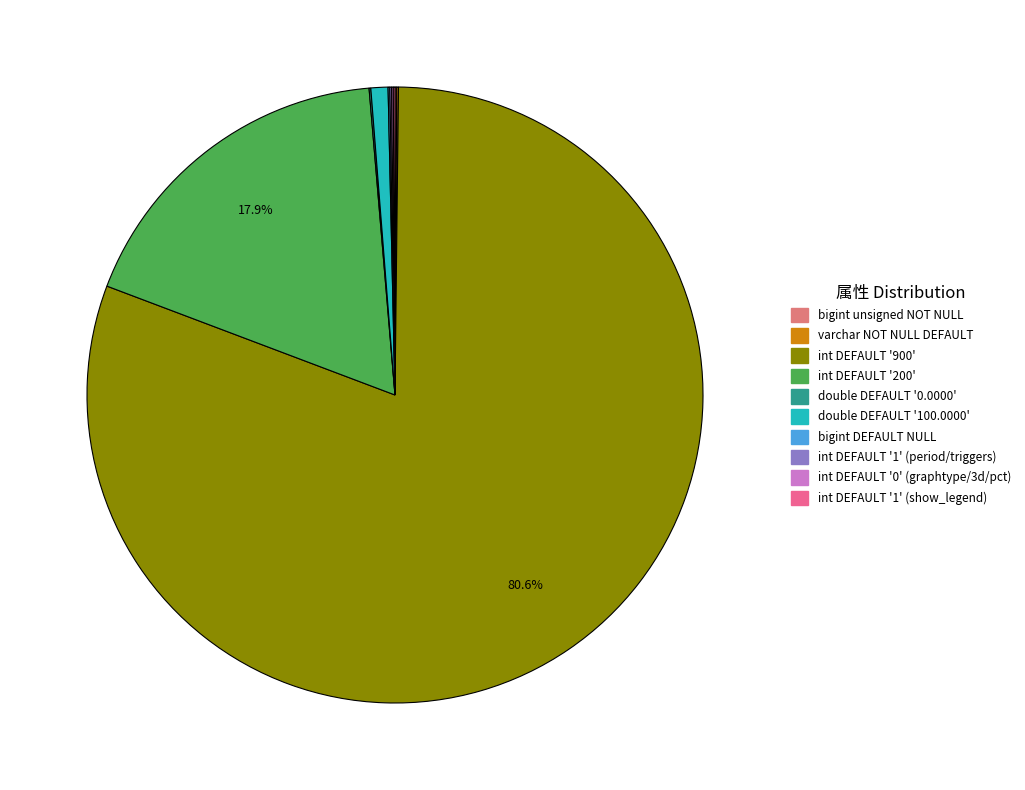

Which category has the smallest portion of the pie?

bigint(20) unsigned NOT NULL